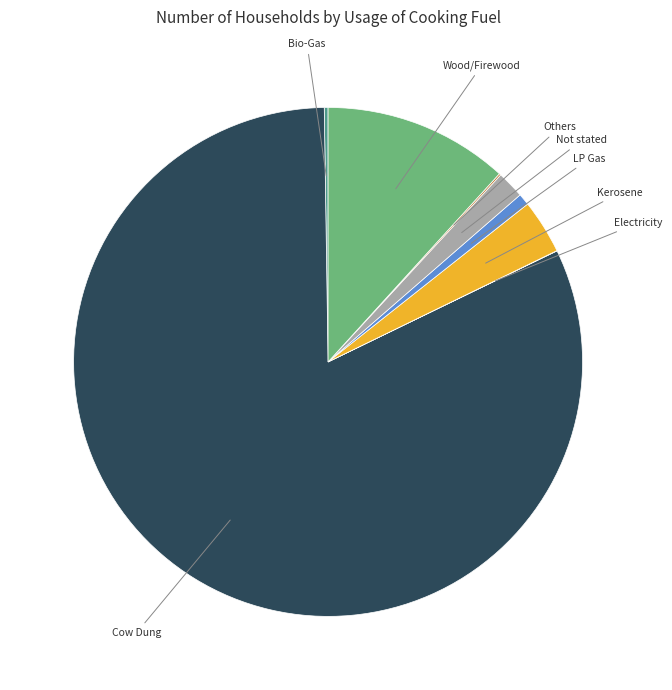

Which category has the biggest portion of the pie?

Cow Dung